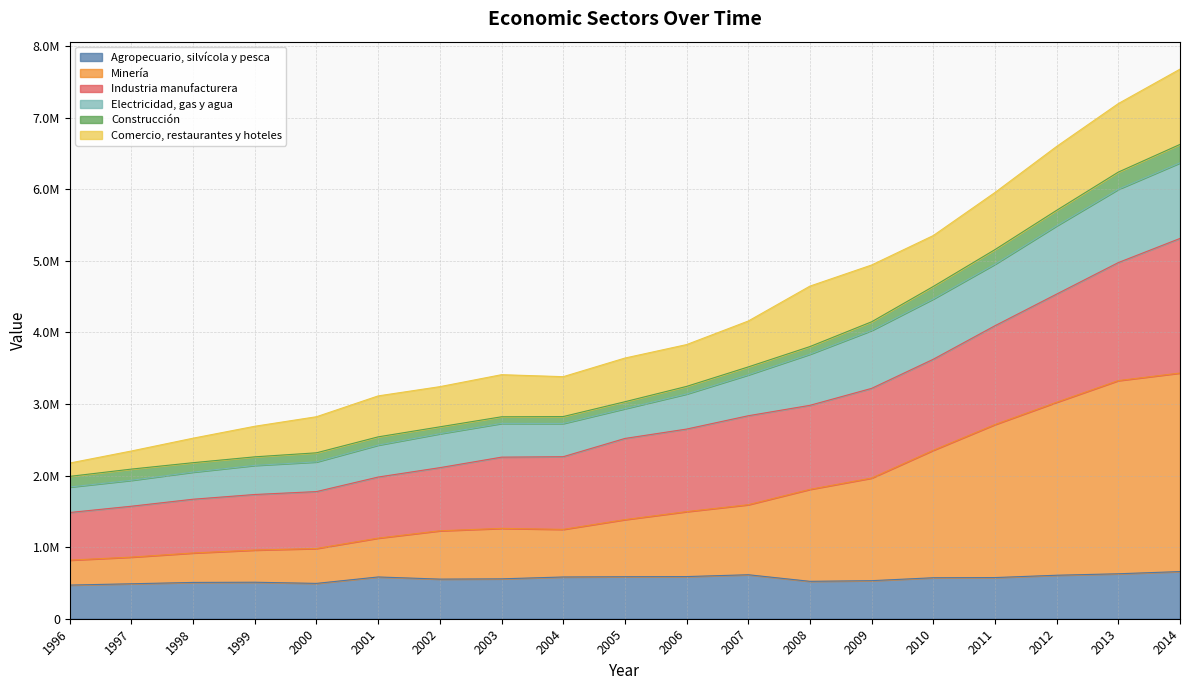

Does the chart have visible grid lines?

Yes